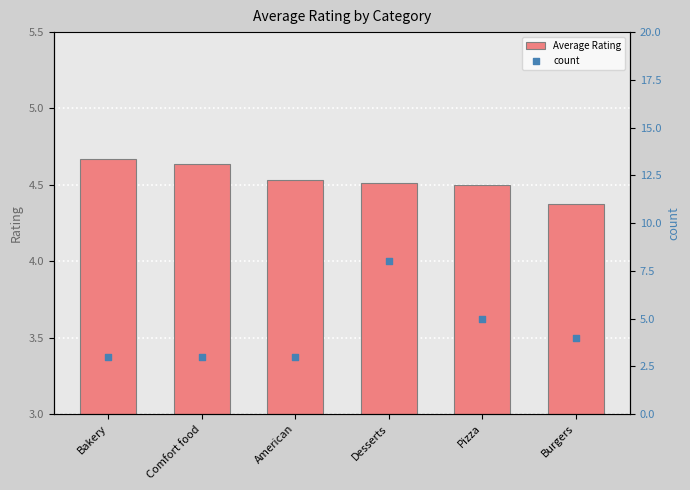

Which series has the largest total across all categories?

Average Rating